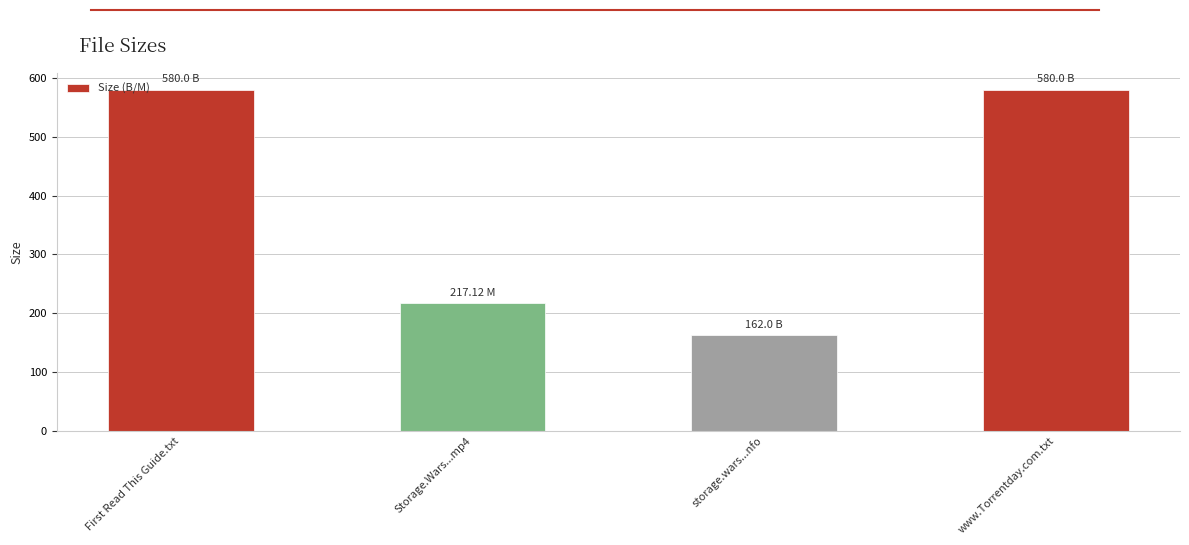

Does the chart contain any negative values?

No